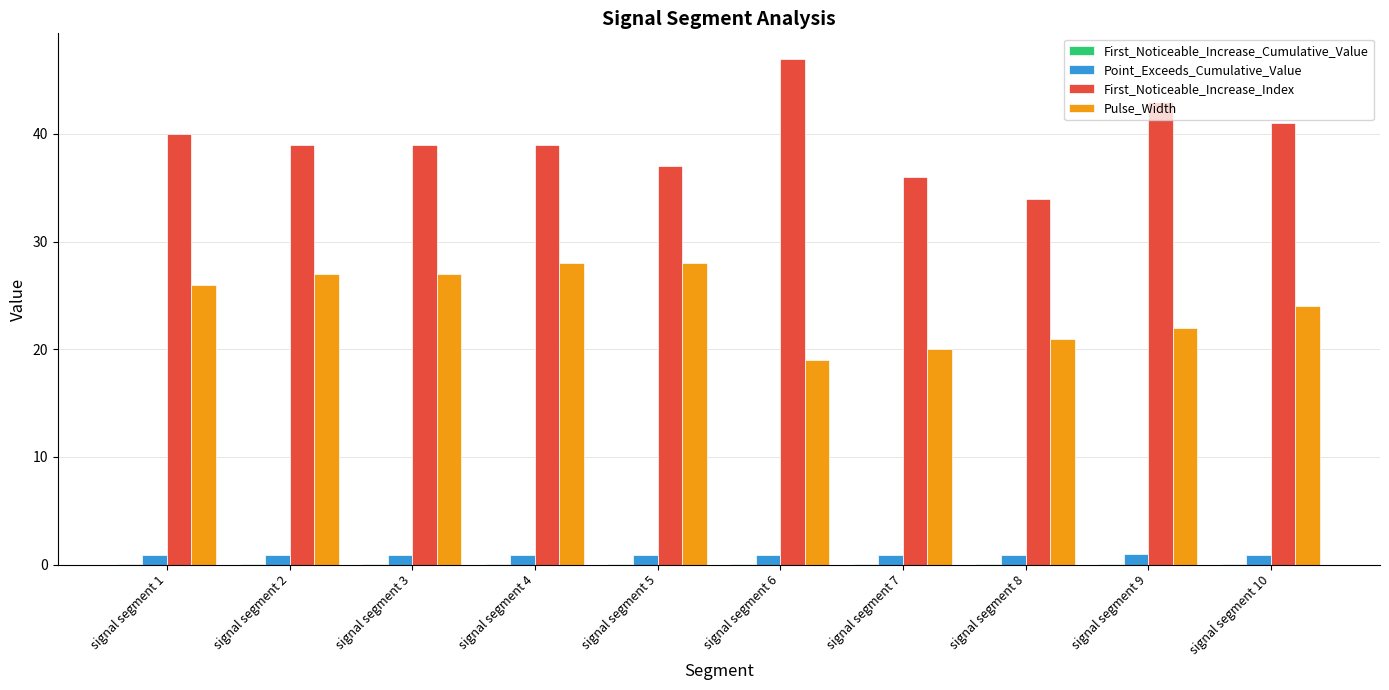

Is it true that Pulse_Width equals 19.0 at signal segment 6?

True